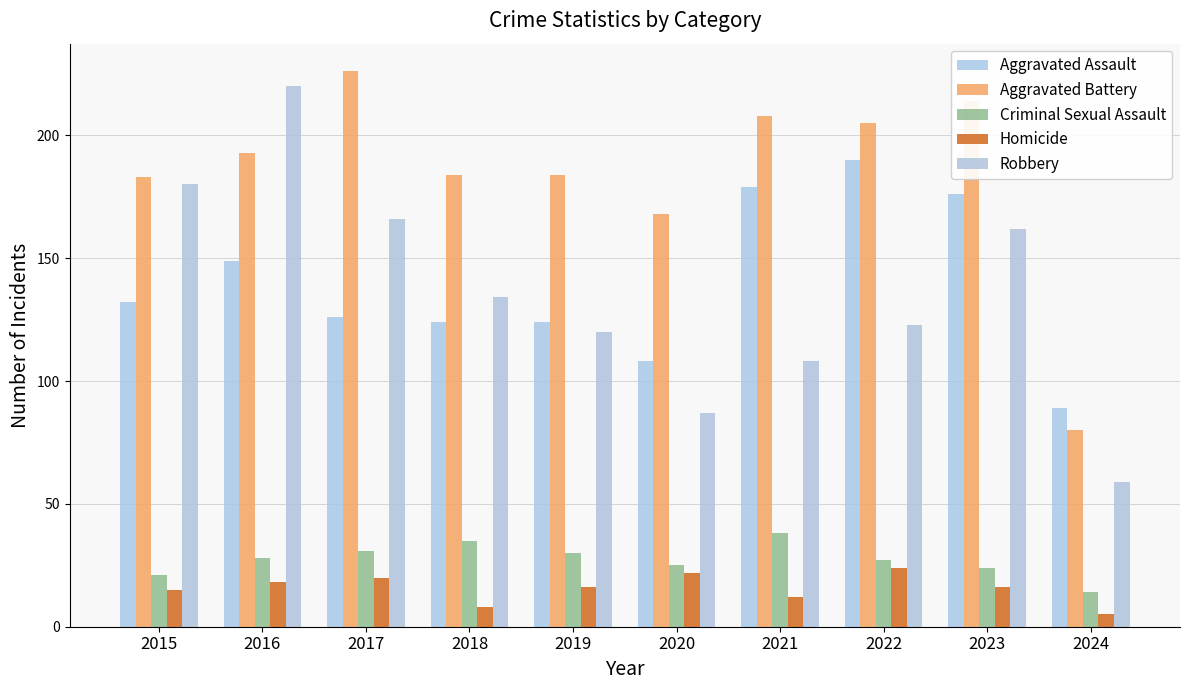

Which label corresponds to the largest value in the chart?

2017